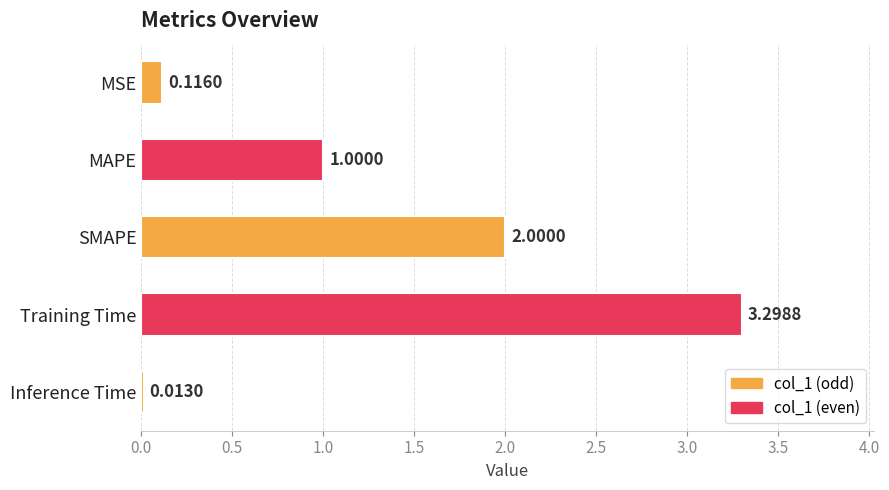

List the labels in order of value, largest first.

Training Time, SMAPE, MAPE, MSE, Inference Time